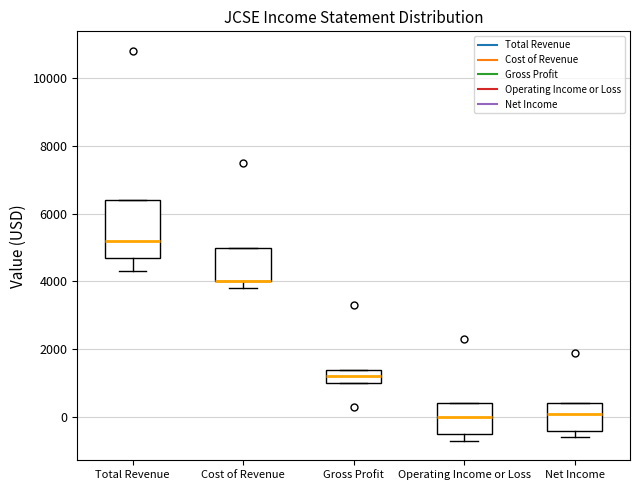

Where does the median line of the box for Gross Profit sit on the y-axis? The values are not printed on the chart, so give them approximately, as read against the axis.

1200